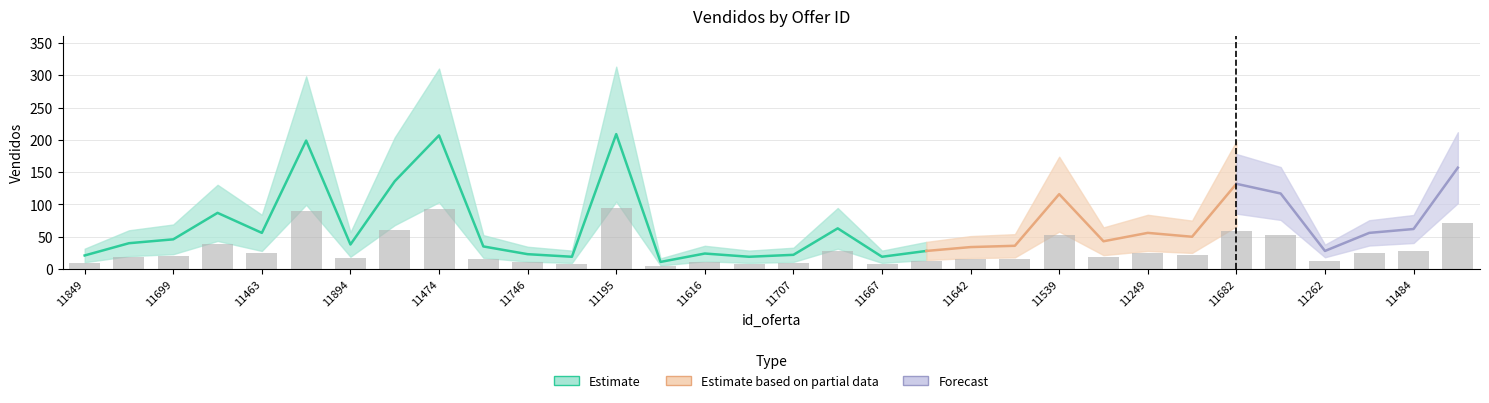

List the labels in order of value, smallest first.

11711, 11663, 11344, 11667, 11849, 11707, 11746, 11616, 11345, 11262, 11642, 11702, 11681, 11894, 11878, 11293, 11699, 11504, 11463, 11249, 11443, 11484, 11209, 11917, 11539, 11382, 11682, 11375, 11374, 11744, 11474, 11195